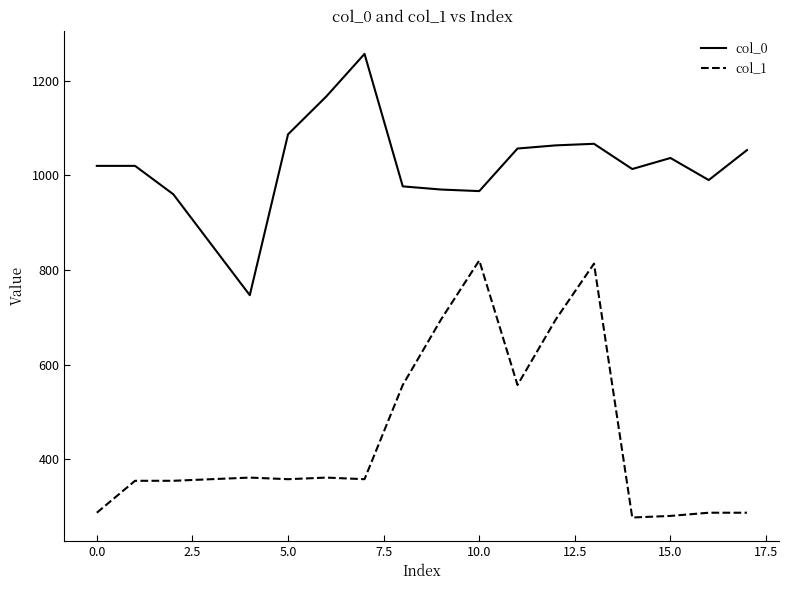

Which series has the largest total across all categories?

col_0